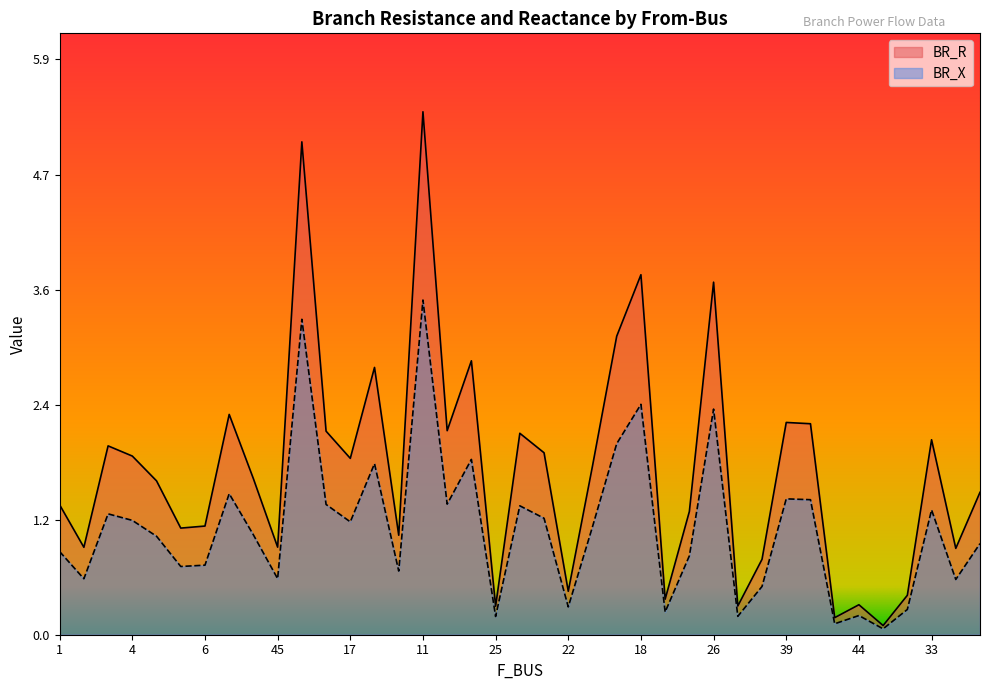

Does the chart have visible grid lines?

No